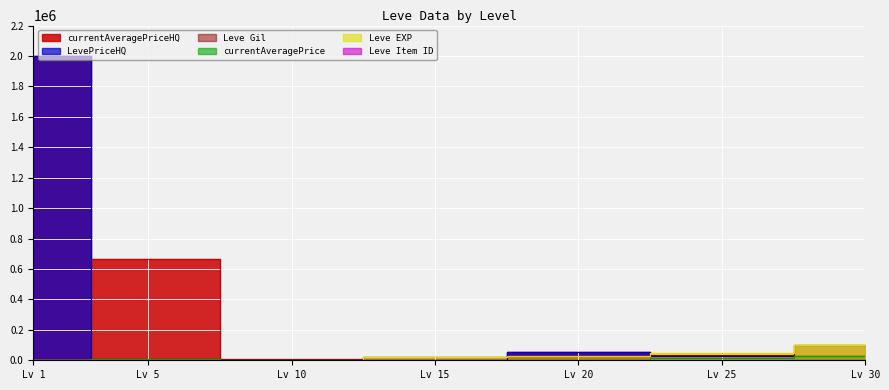

Where is the first local maximum for LevePriceHQ?

Lv 10